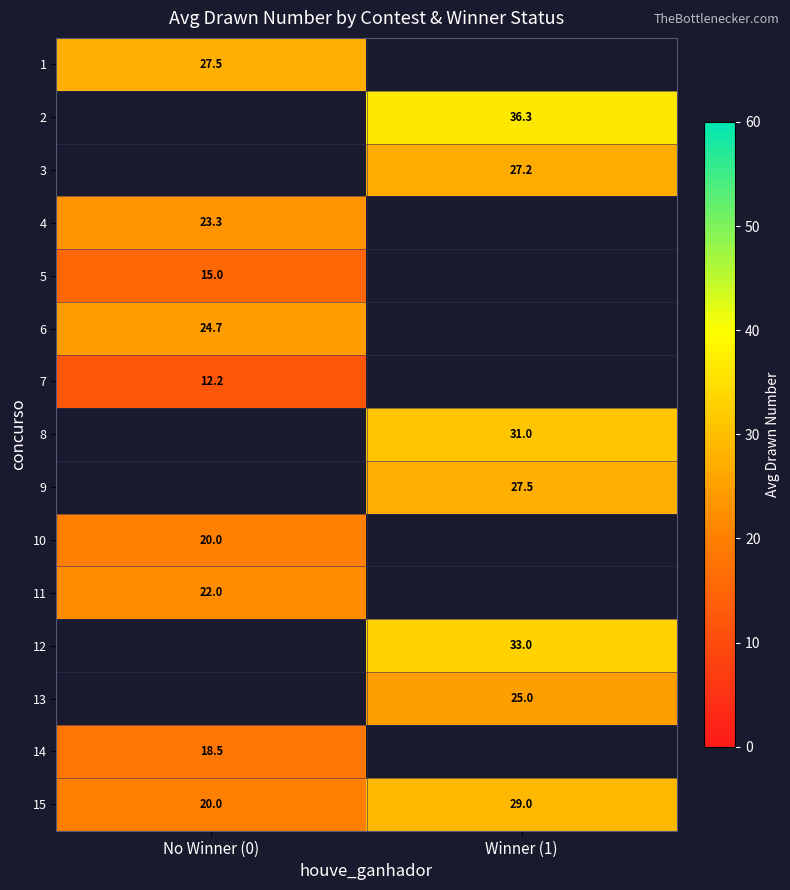

The 2 series shows 9.8 at Winner (1). True or false?

False